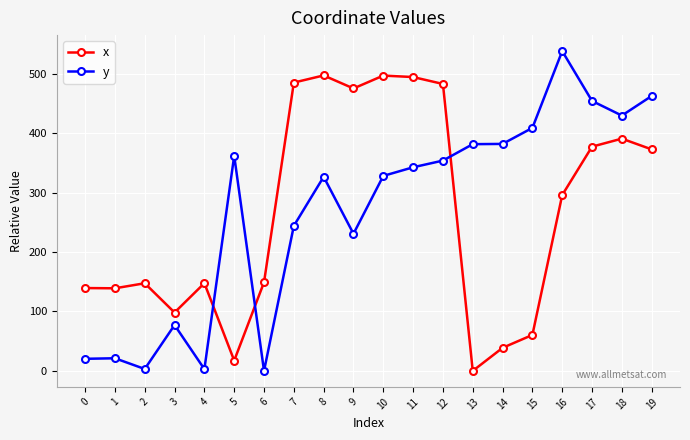

Where does the y series first go above 342?

5